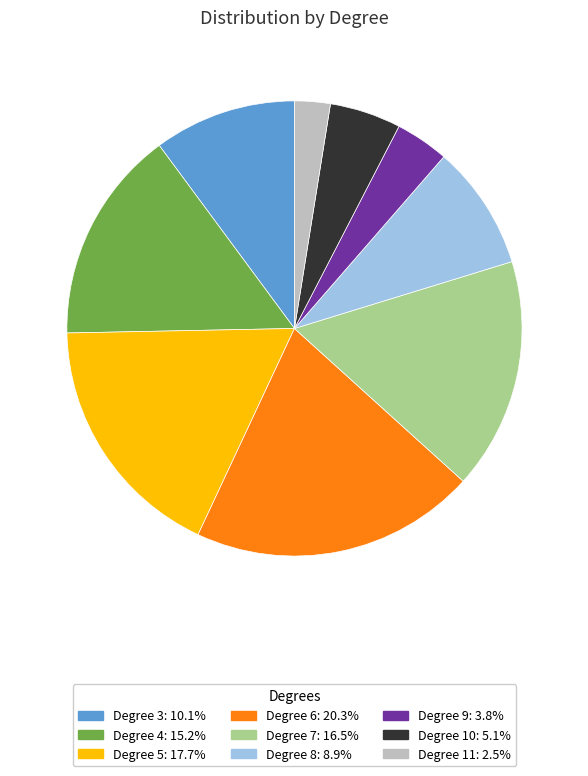

Is there a majority slice in this chart?

No